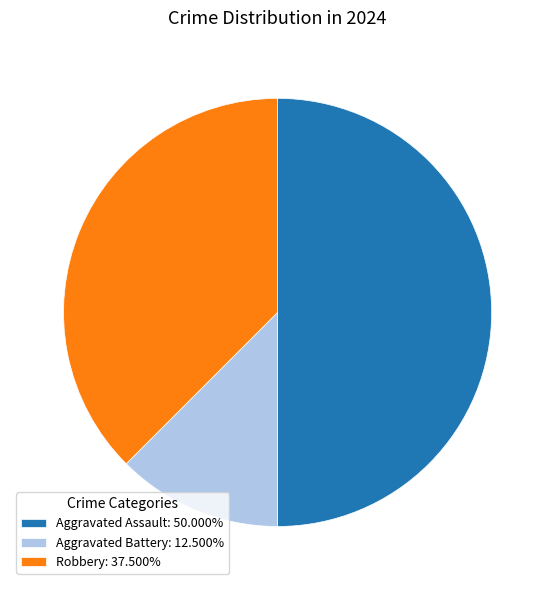

How many slices are in this pie chart?

3